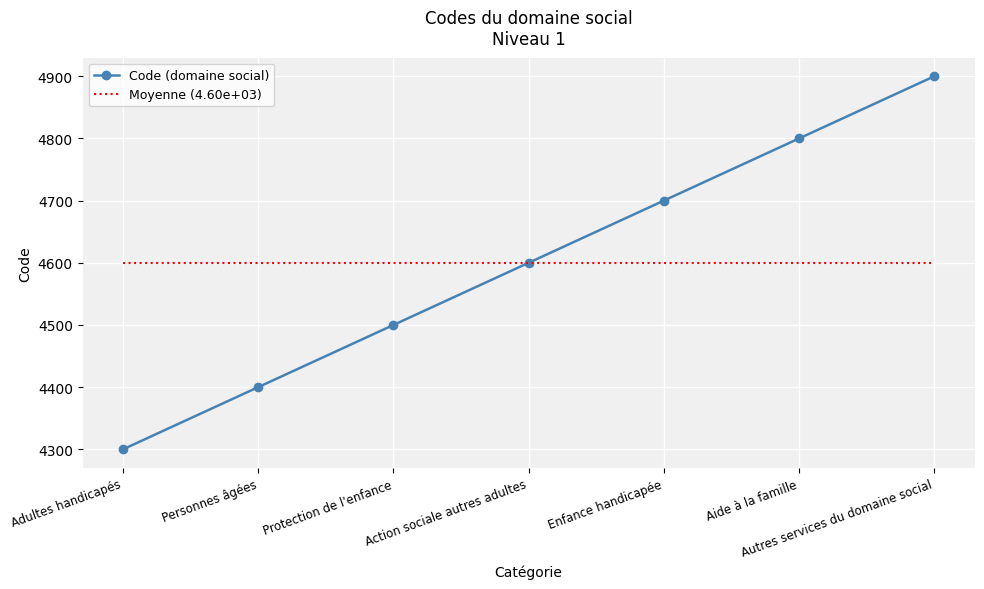

True or false: Code (domaine social) has a value of 4800 at Aide à la famille.

True